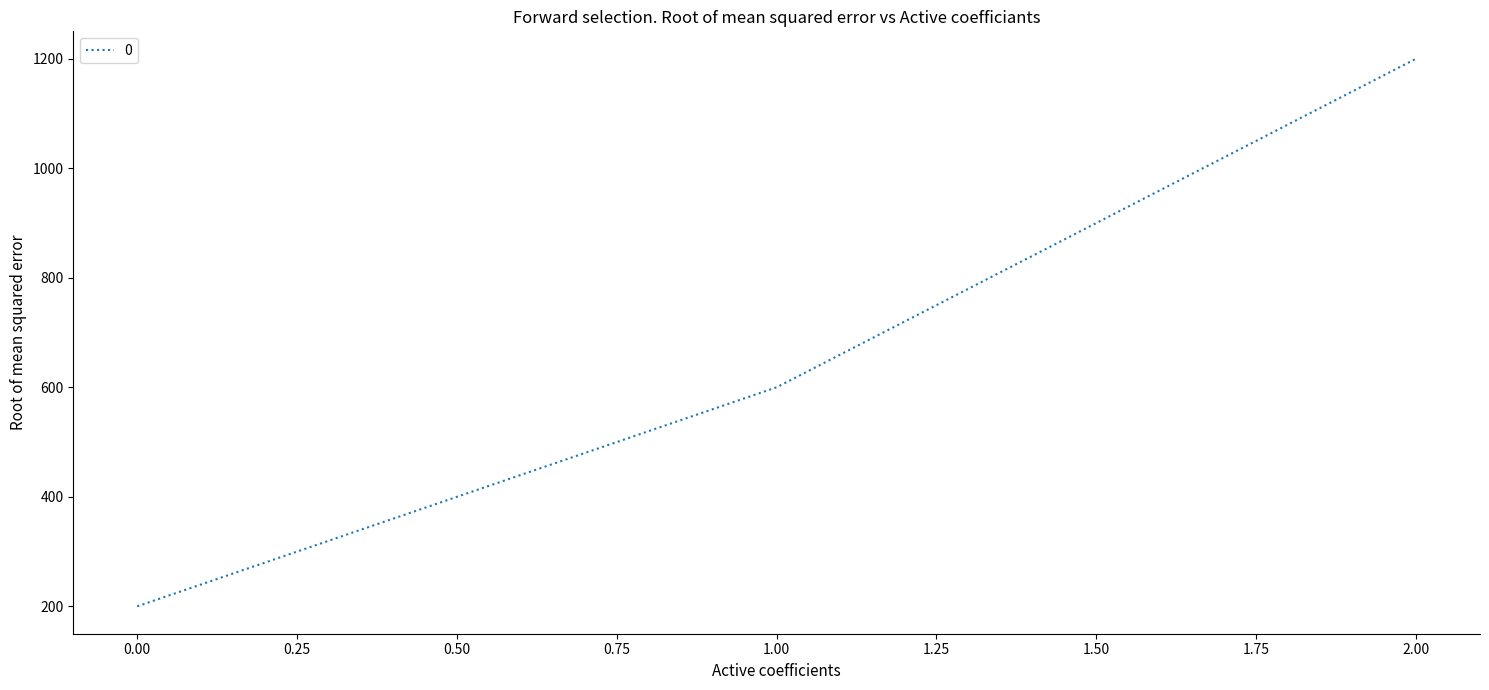

Where is the data nearest to the value 700?

1.00